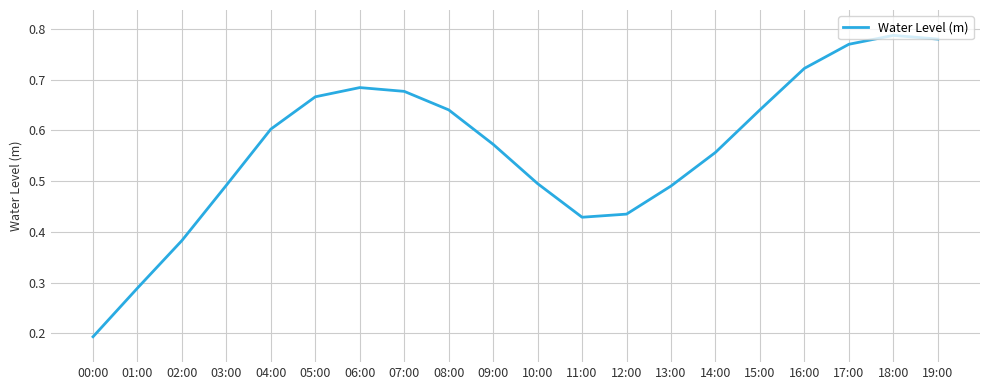

At which label is the value closest to 0?

00:00